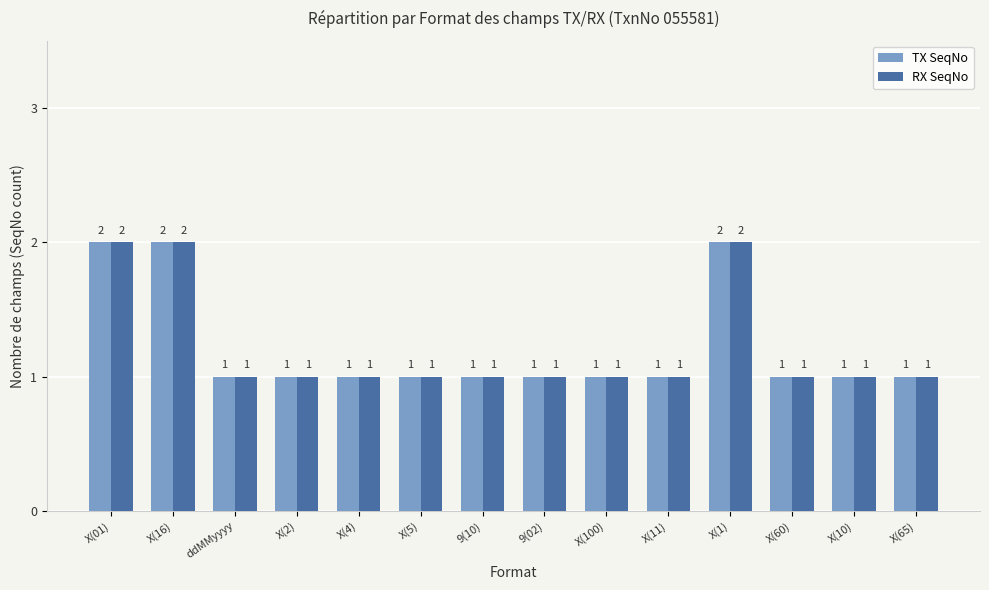

How many RX SeqNo values are between 1 and 2?

14